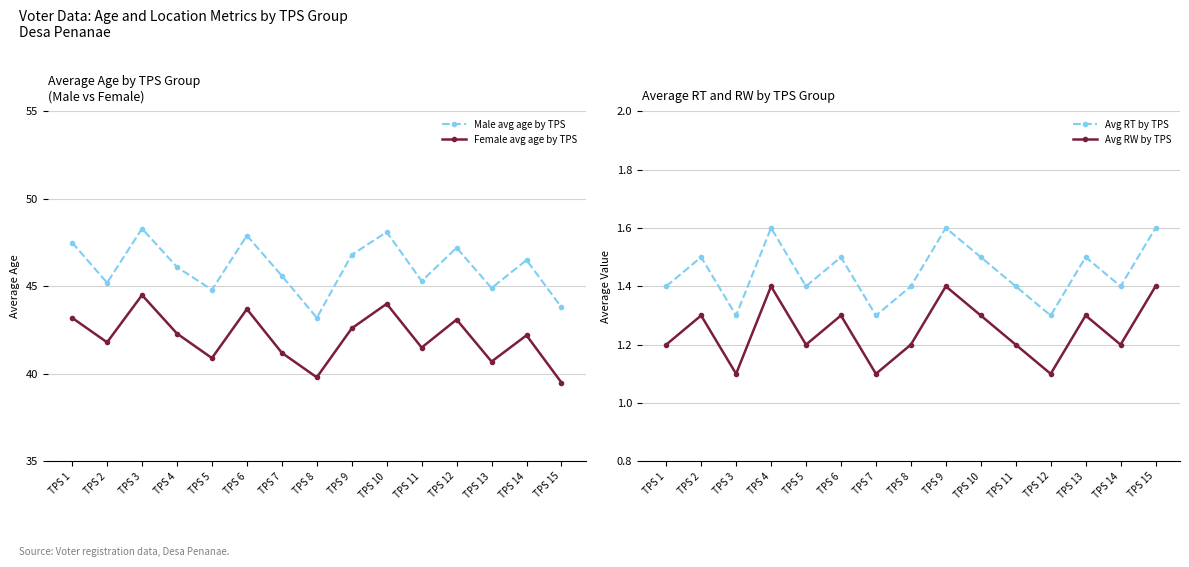

Which series has the widest spread of values?

Male avg age by TPS